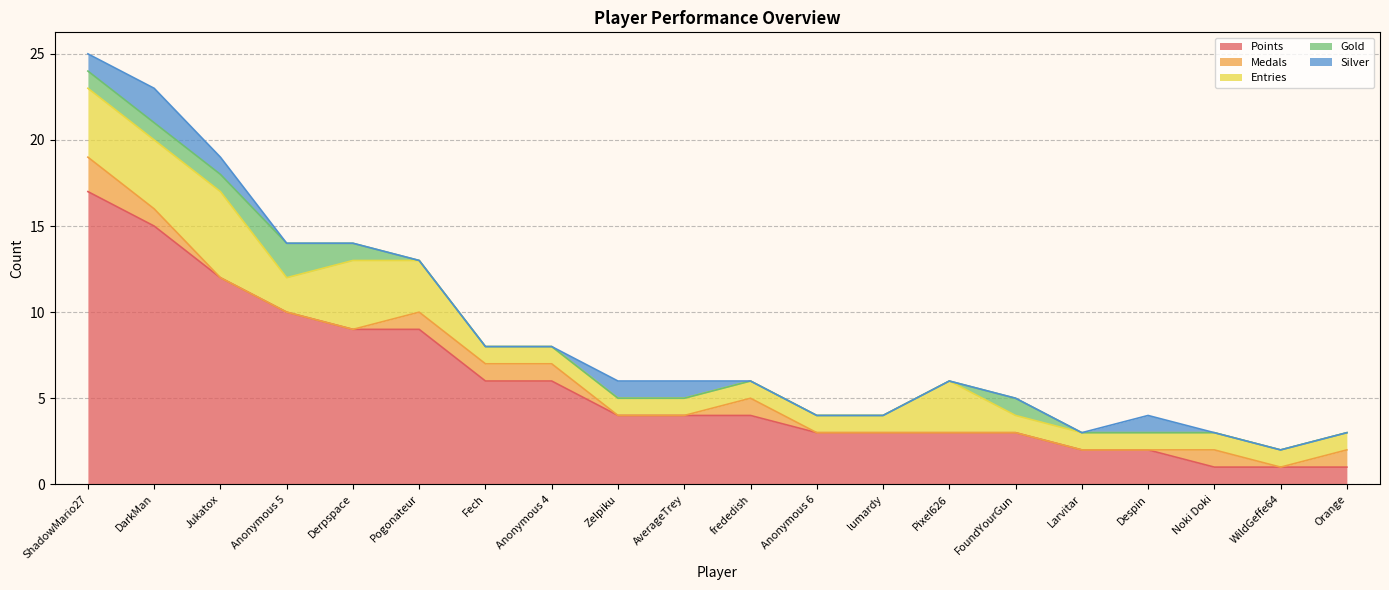

Which series has the largest total across all categories?

Points